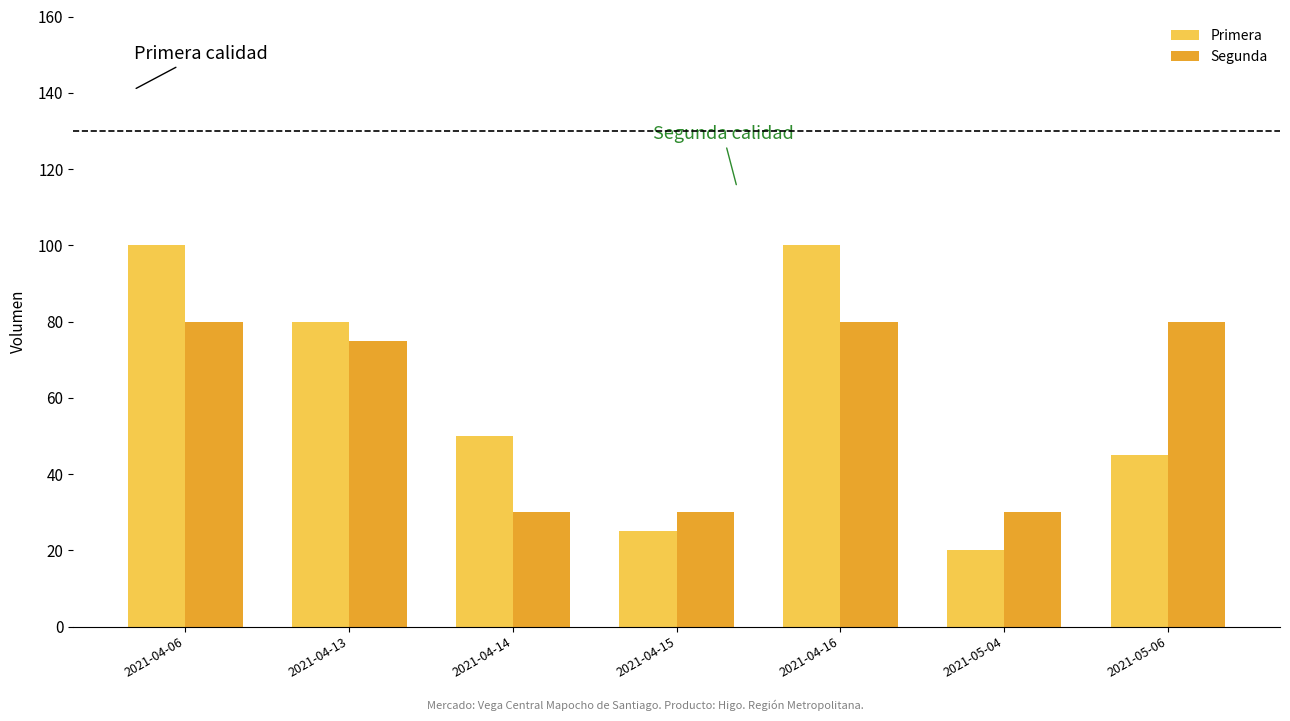

Which series has the largest total across all categories?

Primera